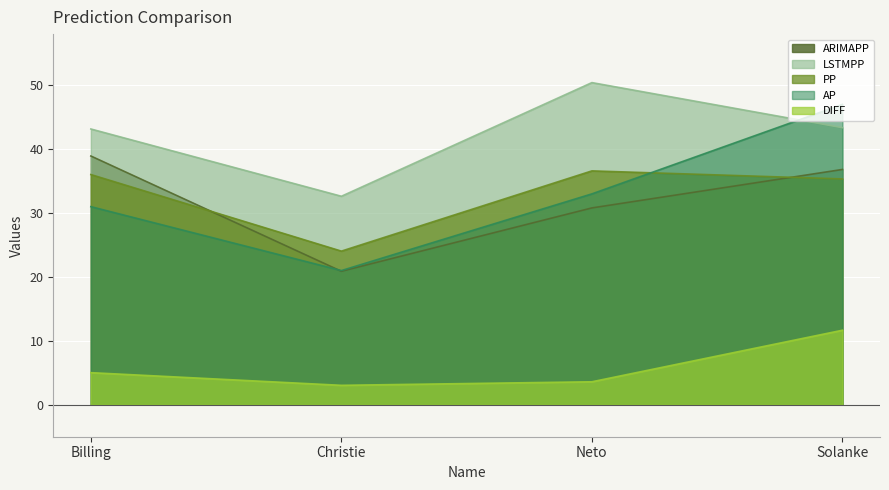

How many data points in LSTMPP are less than 43?

1